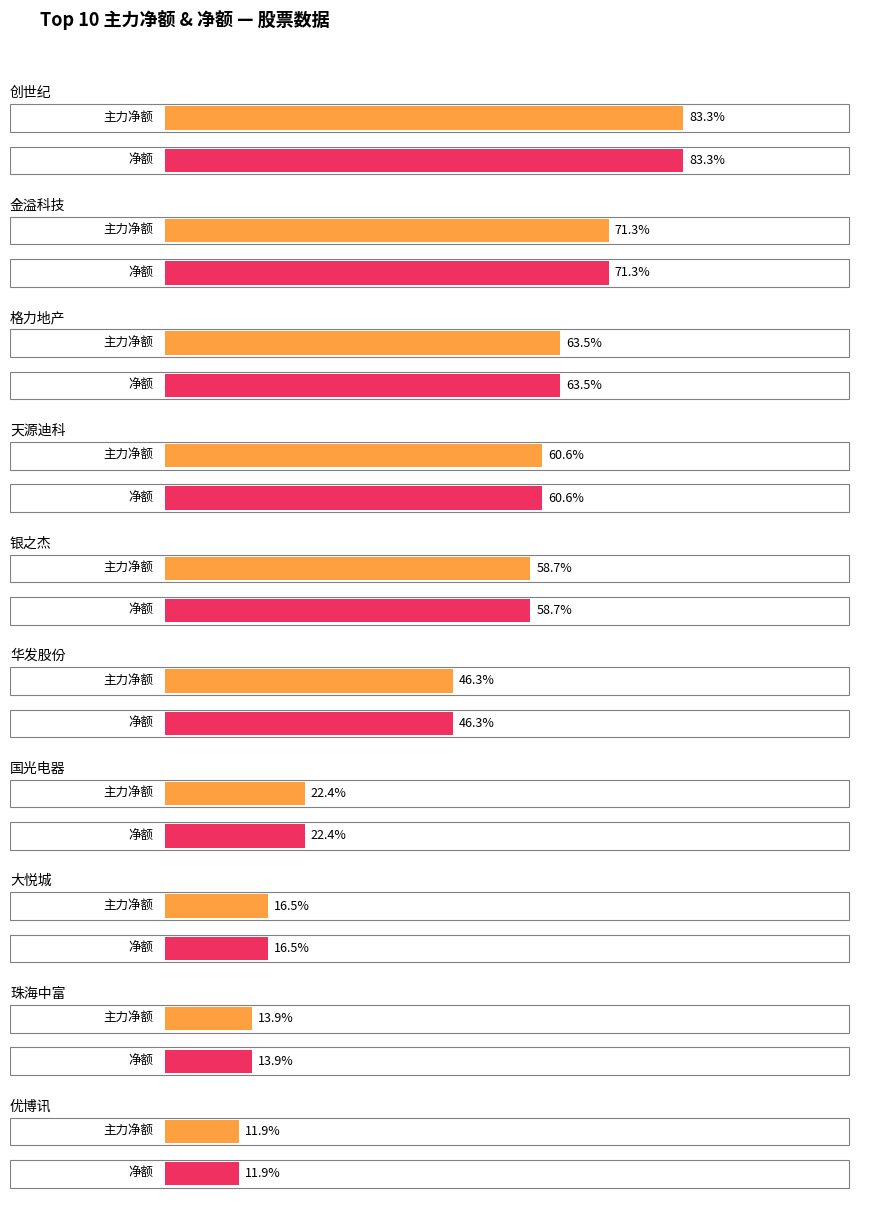

Which category has the lowest value in the 主力净额 series?

优博讯